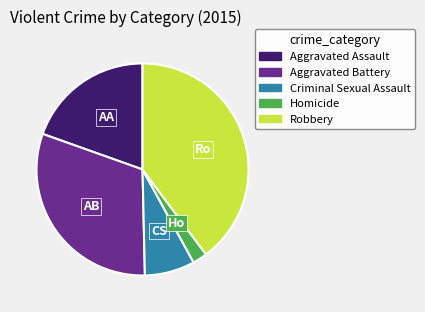

What is the smallest slice in the pie chart?

Homicide